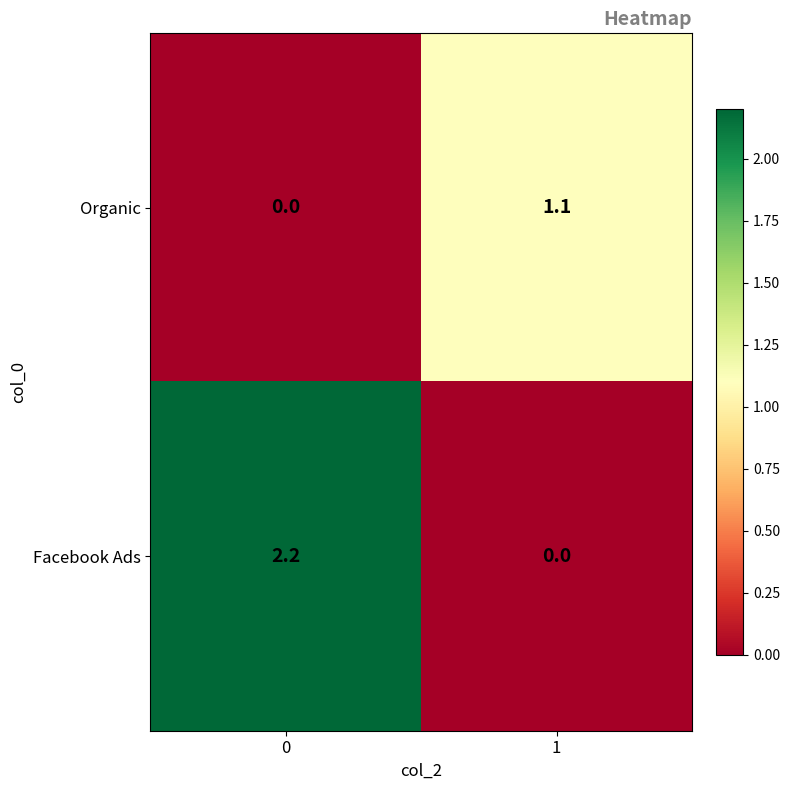

Rank the categories by Facebook Ads value from lowest to highest.

1, 0